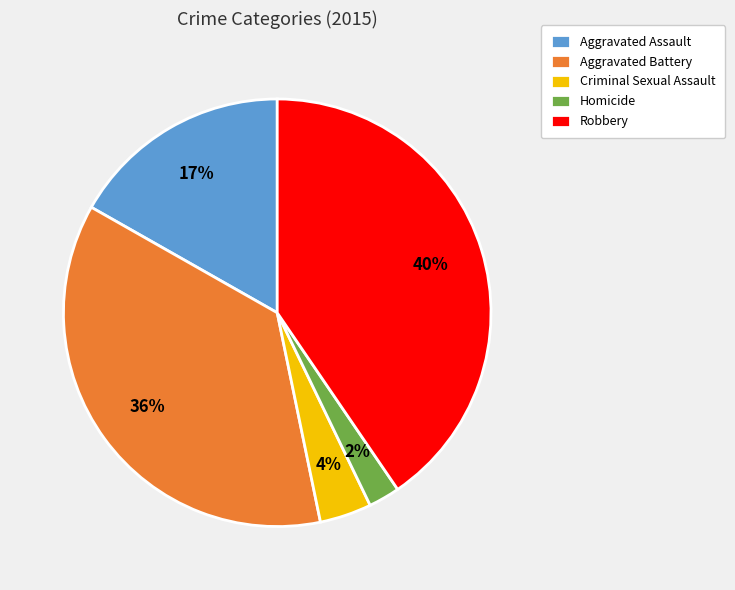

Is Homicide the majority of the pie?

No